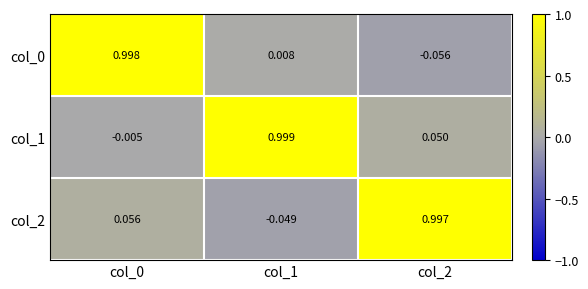

How many distinct data groups are displayed?

3